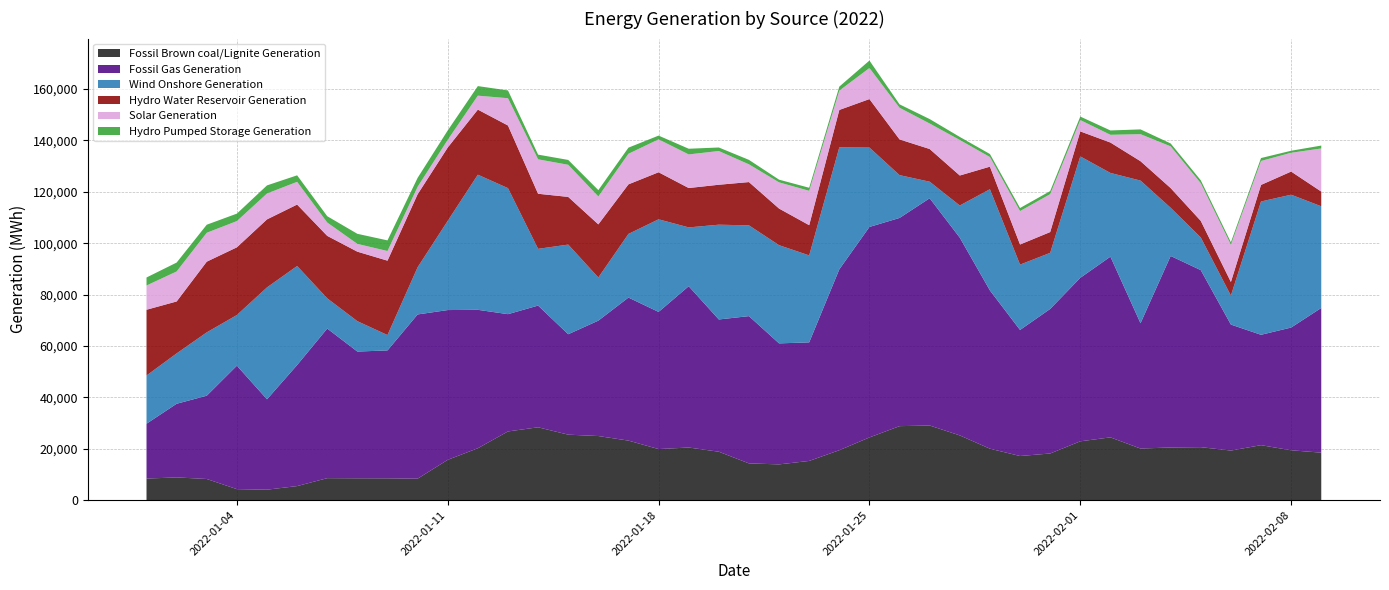

Reading right to left, what are all the values shown in this chart?

Fossil Brown coal/Lignite Generation: 2022-02-09=18492	2022-02-08=19419	2022-02-07=21412	2022-02-06=19310	2022-02-05=20632	2022-02-04=20511	2022-02-03=20092	2022-02-02=24446	2022-02-01=22907	2022-01-31=18168	2022-01-30=17189	2022-01-29=20036	2022-01-28=25207	2022-01-27=29063	2022-01-26=28812	2022-01-25=24418	2022-01-24=19448	2022-01-23=15276	2022-01-22=13927	2022-01-21=14318	2022-01-20=18858	2022-01-19=20493	2022-01-18=19892	2022-01-17=23182	2022-01-16=24963	2022-01-15=25500	2022-01-14=28367	2022-01-13=26753	2022-01-12=20215	2022-01-11=15705	2022-01-10=8365	2022-01-09=8502	2022-01-08=8516	2022-01-07=8568	2022-01-06=5484	2022-01-05=4085	2022-01-04=4303	2022-01-03=8246	2022-01-02=8860	2022-01-01=8408
Fossil Gas Generation: 2022-02-09=56321	2022-02-08=47771	2022-02-07=42954	2022-02-06=49038	2022-02-05=68898	2022-02-04=74540	2022-02-03=48767	2022-02-02=70330	2022-02-01=63629	2022-01-31=56255	2022-01-30=49061	2022-01-29=61600	2022-01-28=76951	2022-01-27=88446	2022-01-26=81032	2022-01-25=81924	2022-01-24=70399	2022-01-23=46140	2022-01-22=47099	2022-01-21=57317	2022-01-20=51473	2022-01-19=62775	2022-01-18=53375	2022-01-17=55672	2022-01-16=44913	2022-01-15=39080	2022-01-14=47368	2022-01-13=45640	2022-01-12=53873	2022-01-11=58288	2022-01-10=63920	2022-01-09=49780	2022-01-08=49327	2022-01-07=58228	2022-01-06=47112	2022-01-05=35179	2022-01-04=48037	2022-01-03=32413	2022-01-02=28665	2022-01-01=21344
Wind Onshore Generation: 2022-02-09=39562	2022-02-08=51700	2022-02-07=51883	2022-02-06=11274	2022-02-05=12713	2022-02-04=18745	2022-02-03=55519	2022-02-02=32588	2022-02-01=47260	2022-01-31=21837	2022-01-30=25421	2022-01-29=39390	2022-01-28=12528	2022-01-27=6438	2022-01-26=16662	2022-01-25=30889	2022-01-24=47464	2022-01-23=33846	2022-01-22=38215	2022-01-21=35324	2022-01-20=36885	2022-01-19=22894	2022-01-18=36047	2022-01-17=24772	2022-01-16=16792	2022-01-15=34894	2022-01-14=22090	2022-01-13=49047	2022-01-12=52592	2022-01-11=34728	2022-01-10=18355	2022-01-09=5985	2022-01-08=11823	2022-01-07=11752	2022-01-06=38545	2022-01-05=43546	2022-01-04=19717	2022-01-03=24650	2022-01-02=19598	2022-01-01=18768
Hydro Water Reservoir Generation: 2022-02-09=5739	2022-02-08=9009	2022-02-07=6453	2022-02-06=5298	2022-02-05=6458	2022-02-04=7681	2022-02-03=7552	2022-02-02=11834	2022-02-01=9735	2022-01-31=8088	2022-01-30=7841	2022-01-29=8786	2022-01-28=11677	2022-01-27=12731	2022-01-26=13909	2022-01-25=18884	2022-01-24=14565	2022-01-23=11764	2022-01-22=14257	2022-01-21=16849	2022-01-20=15550	2022-01-19=15327	2022-01-18=18314	2022-01-17=19295	2022-01-16=20679	2022-01-15=18557	2022-01-14=21433	2022-01-13=24384	2022-01-12=25330	2022-01-11=28532	2022-01-10=28418	2022-01-09=28951	2022-01-08=27054	2022-01-07=24316	2022-01-06=23917	2022-01-05=26478	2022-01-04=26357	2022-01-03=27522	2022-01-02=20216	2022-01-01=25596
Solar Generation: 2022-02-09=16772	2022-02-08=7318	2022-02-07=9320	2022-02-06=14505	2022-02-05=14667	2022-02-04=16235	2022-02-03=10515	2022-02-02=3009	2022-02-01=4413	2022-01-31=14748	2022-01-30=13000	2022-01-29=3741	2022-01-28=13824	2022-01-27=9916	2022-01-26=12314	2022-01-25=12084	2022-01-24=7517	2022-01-23=13377	2022-01-22=10200	2022-01-21=6904	2022-01-20=13126	2022-01-19=13086	2022-01-18=12801	2022-01-17=11899	2022-01-16=10860	2022-01-15=12504	2022-01-14=13404	2022-01-13=10625	2022-01-12=5431	2022-01-11=3009	2022-01-10=2904	2022-01-09=3758	2022-01-08=3028	2022-01-07=5195	2022-01-06=8842	2022-01-05=10068	2022-01-04=10210	2022-01-03=11247	2022-01-02=11678	2022-01-01=9435
Hydro Pumped Storage Generation: 2022-02-09=1127	2022-02-08=780	2022-02-07=1132	2022-02-06=957	2022-02-05=1125	2022-02-04=1126	2022-02-03=1863	2022-02-02=1687	2022-02-01=1357	2022-01-31=1200	2022-01-30=1194	2022-01-29=1174	2022-01-28=1186	2022-01-27=1729	2022-01-26=1327	2022-01-25=2901	2022-01-24=1567	2022-01-23=1185	2022-01-22=1041	2022-01-21=1732	2022-01-20=1370	2022-01-19=2205	2022-01-18=1459	2022-01-17=2382	2022-01-16=2465	2022-01-15=1887	2022-01-14=1824	2022-01-13=3020	2022-01-12=3719	2022-01-11=3641	2022-01-10=3475	2022-01-09=4135	2022-01-08=3918	2022-01-07=2458	2022-01-06=2527	2022-01-05=3153	2022-01-04=2901	2022-01-03=3129	2022-01-02=3460	2022-01-01=3117